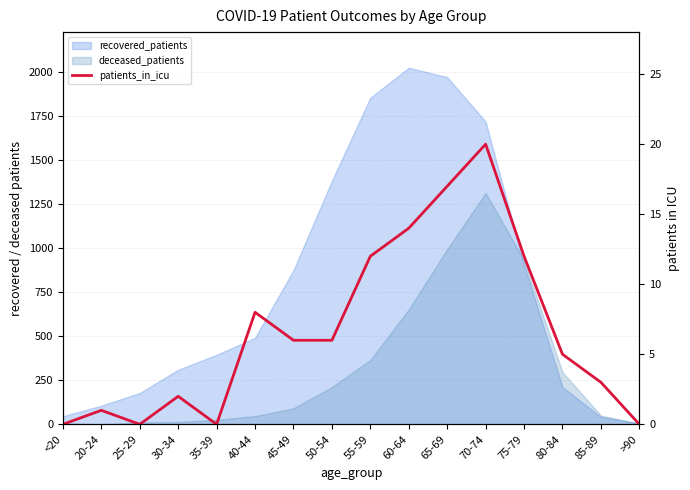

True or false: the data shows 14 at 60-64.

True